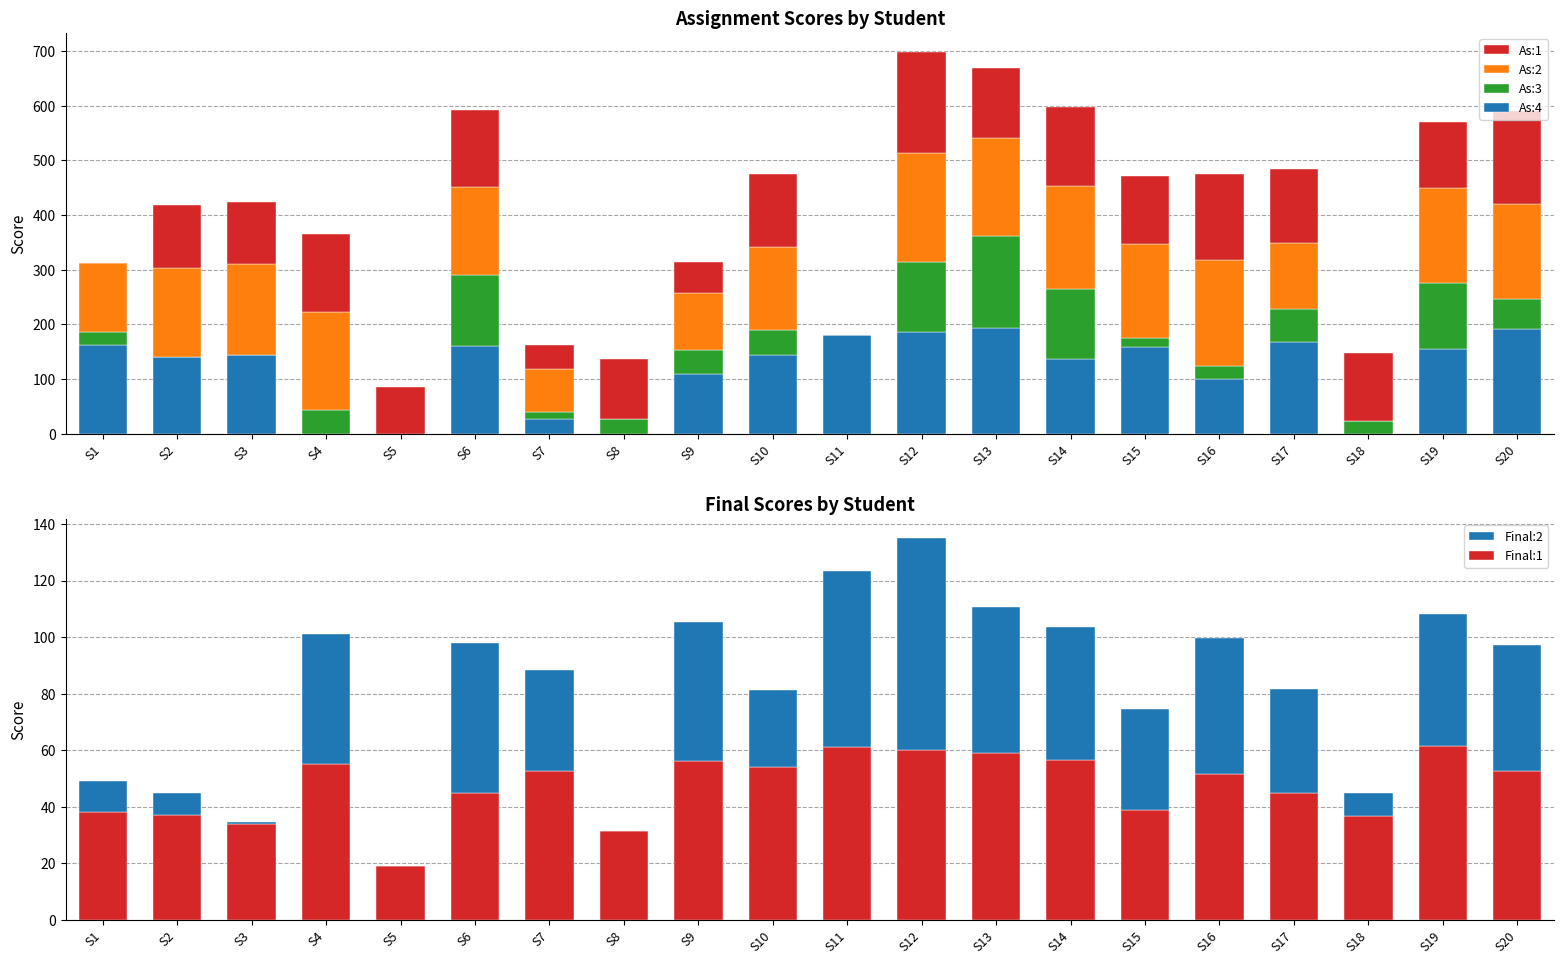

What is the value of the As:3 bar at the 20th from the left?

54.0